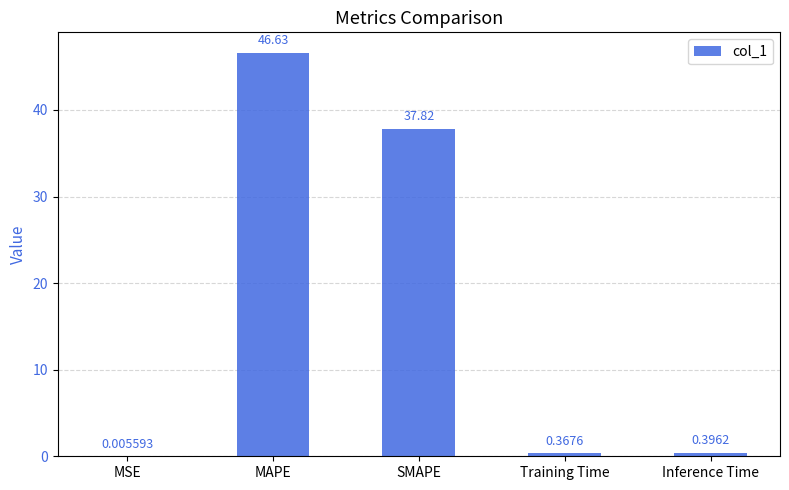

Are the bars grouped side by side (vs. stacked)?

No